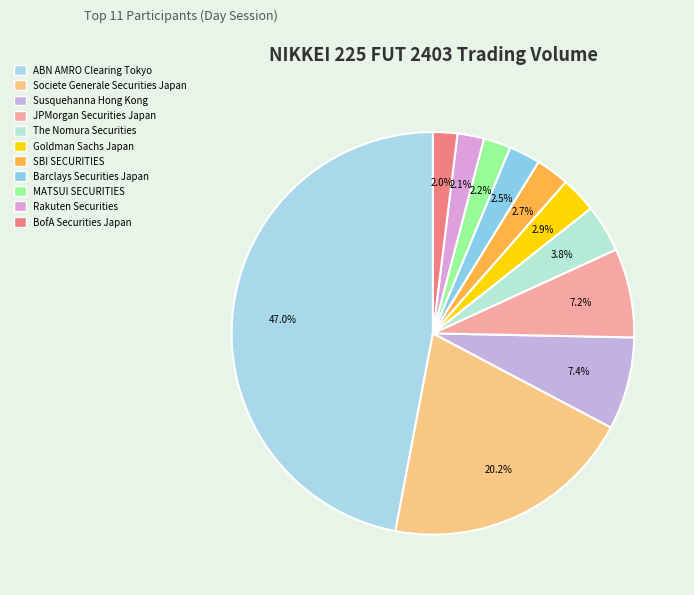

To the nearest percent, what is the difference between the Societe Generale Securities Japan and Susquehanna Hong Kong slice percentages?

13%